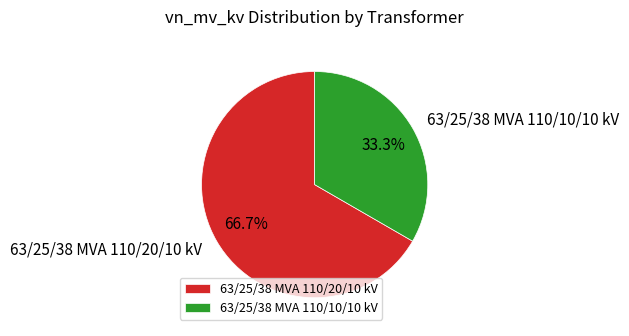

Approximately how many times larger is the value at 63/25/38 MVA 110/20/10 kV compared to 63/25/38 MVA 110/10/10 kV?

2.0